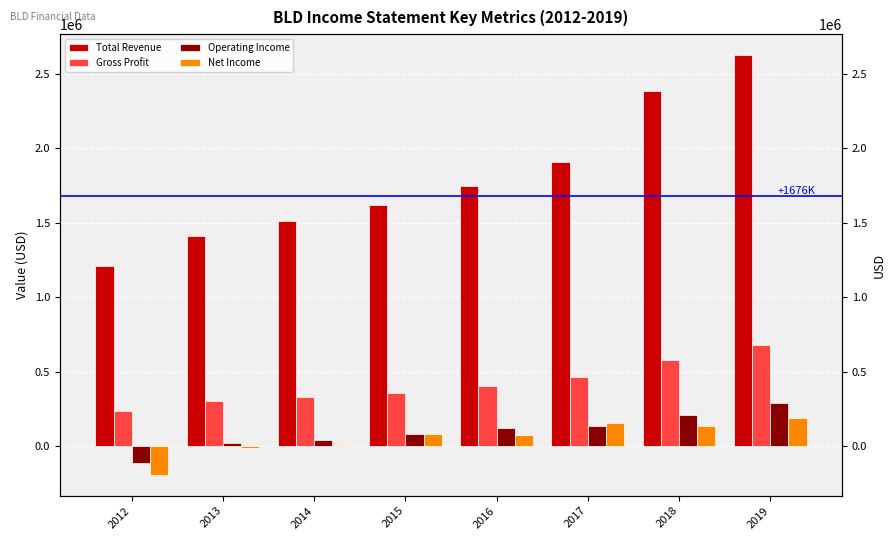

Is the value of Operating Income at 2015 greater than the value of Gross Profit at 2019?

No